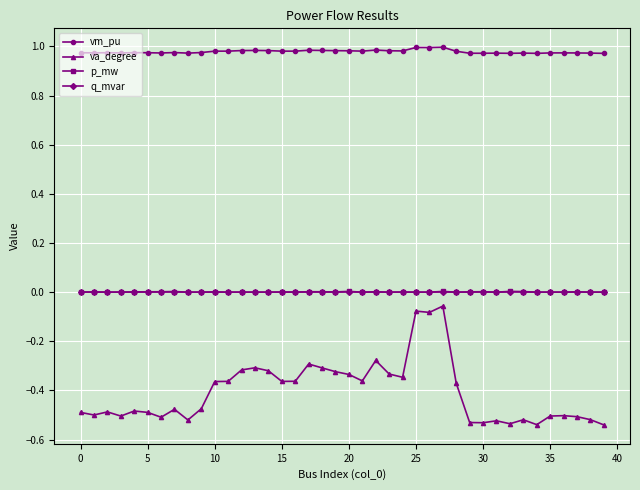

True or false: vm_pu and q_mvar cross at least once.

False